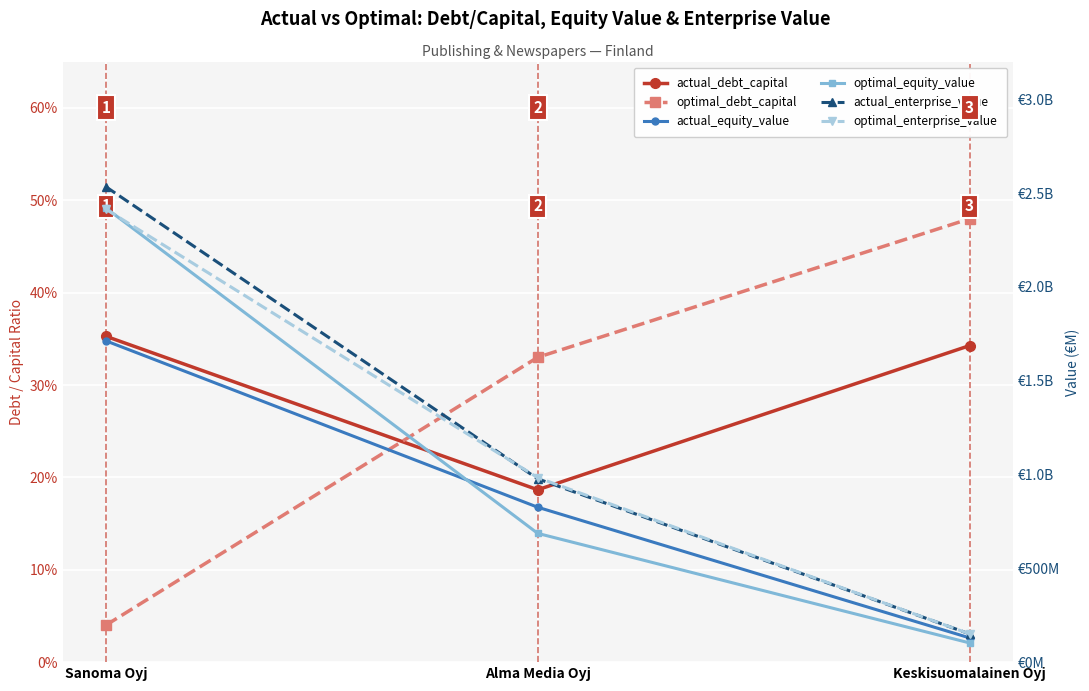

Reading left to right, extract all data points from this chart.

actual_debt_capital: Sanoma Oyj=0.4	Alma Media Oyj=0.2	Keskisuomalainen Oyj=0.3
optimal_debt_capital: Sanoma Oyj=0.0	Alma Media Oyj=0.3	Keskisuomalainen Oyj=0.5
actual_equity_value: Sanoma Oyj=1712.5	Alma Media Oyj=825.6	Keskisuomalainen Oyj=129.3
optimal_equity_value: Sanoma Oyj=2420.5	Alma Media Oyj=686.2	Keskisuomalainen Oyj=102.4
actual_enterprise_value: Sanoma Oyj=2533.8	Alma Media Oyj=977.1	Keskisuomalainen Oyj=150.4
optimal_enterprise_value: Sanoma Oyj=2414.1	Alma Media Oyj=983.3	Keskisuomalainen Oyj=150.5